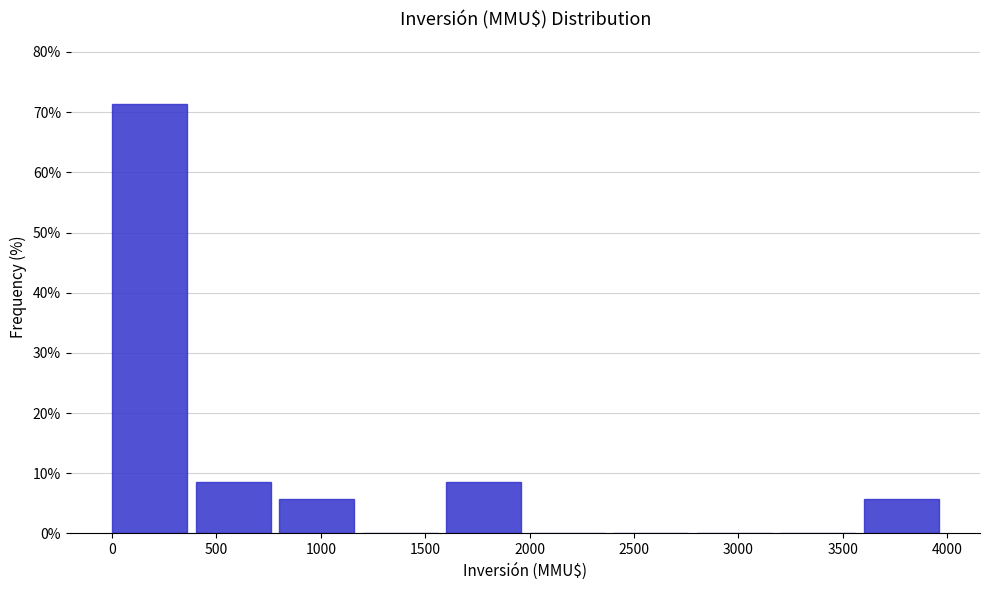

Reading left to right, transcribe this chart: for each bar, give the range it covers on the x-axis and its height. The values are not printed on the chart, so give them approximately, as read against the axis.

0 to 400: 71
400 to 800: 9
800 to 1200: 6
1200 to 1600: 0
1600 to 2000: 9
2000 to 2400: 0
2400 to 2800: 0
2800 to 3200: 0
3200 to 3600: 0
3600 to 4000: 6